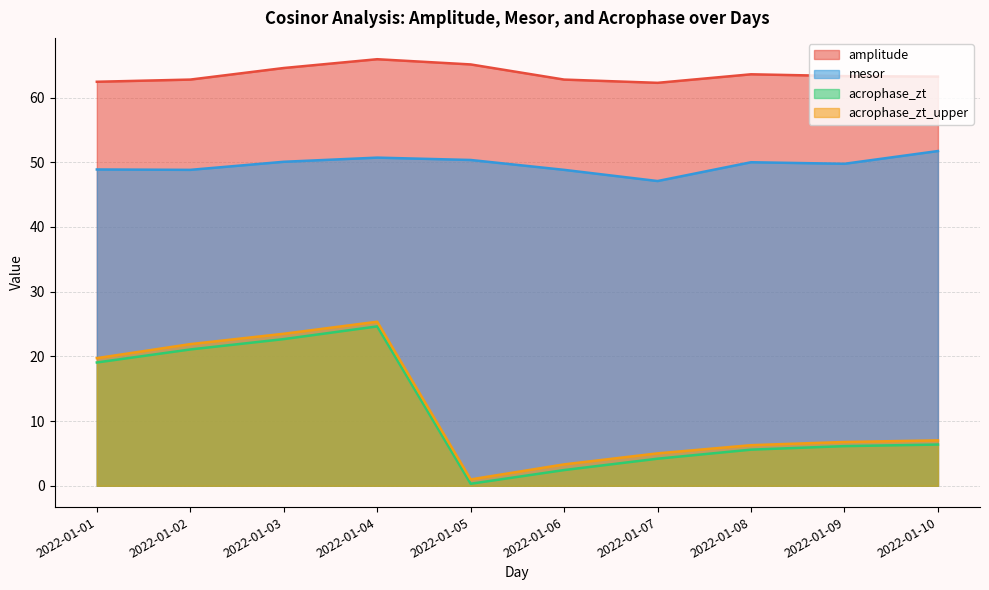

What is the value of the acrophase_zt point at the 6th from the left?

2.4